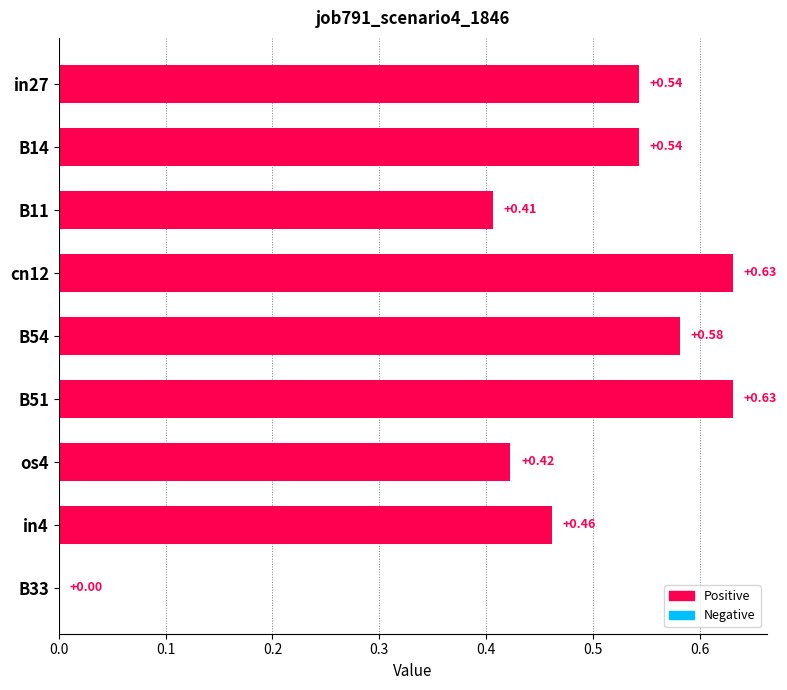

Between B33 and os4, which is larger?

os4